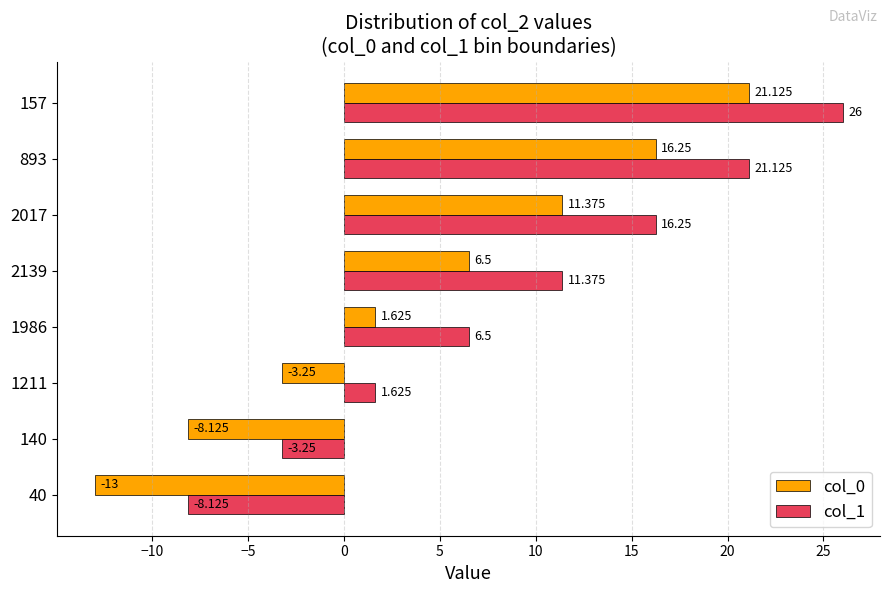

Is the value of col_0 at 2139 greater than the value of col_1 at 1211?

Yes